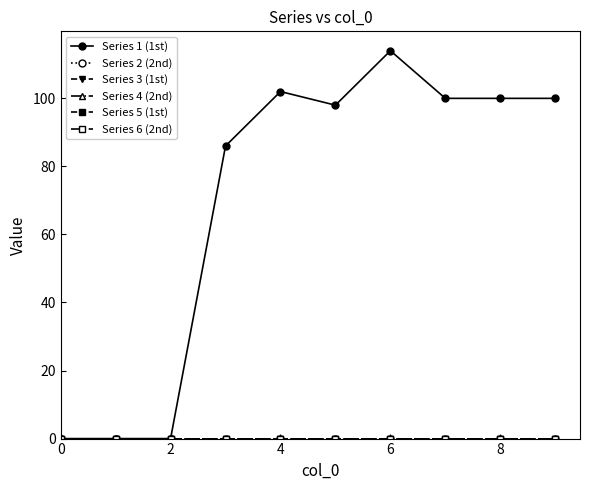

True or false: Series 3 (1st) and Series 4 (2nd) cross at least once.

False